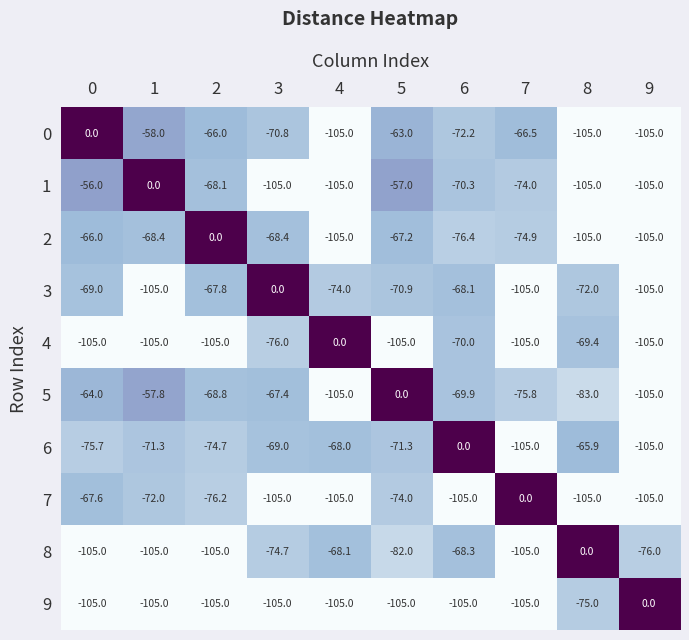

At which label does 5 reach its peak?

5